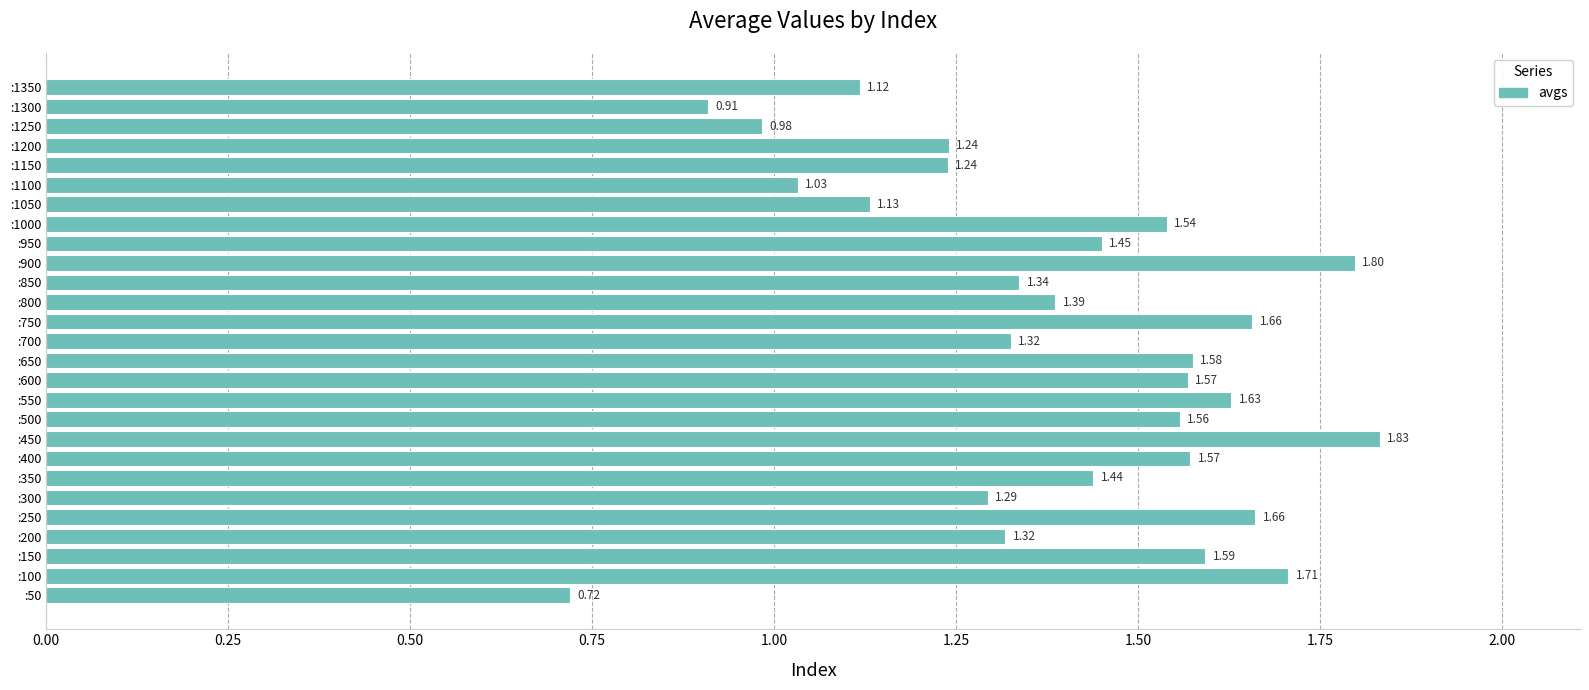

Which has a higher value, :700 or :1050?

:700